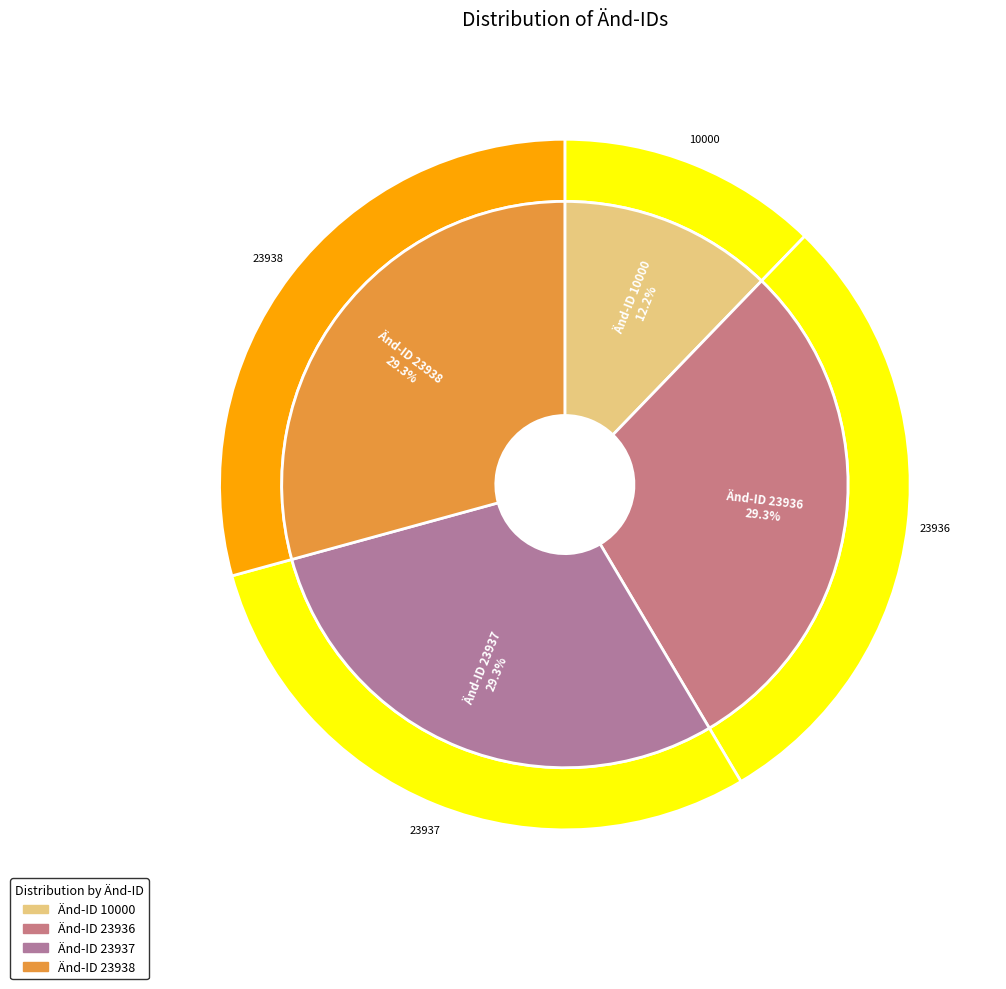

Does Änd-ID 23936 account for over 50% of the chart?

No